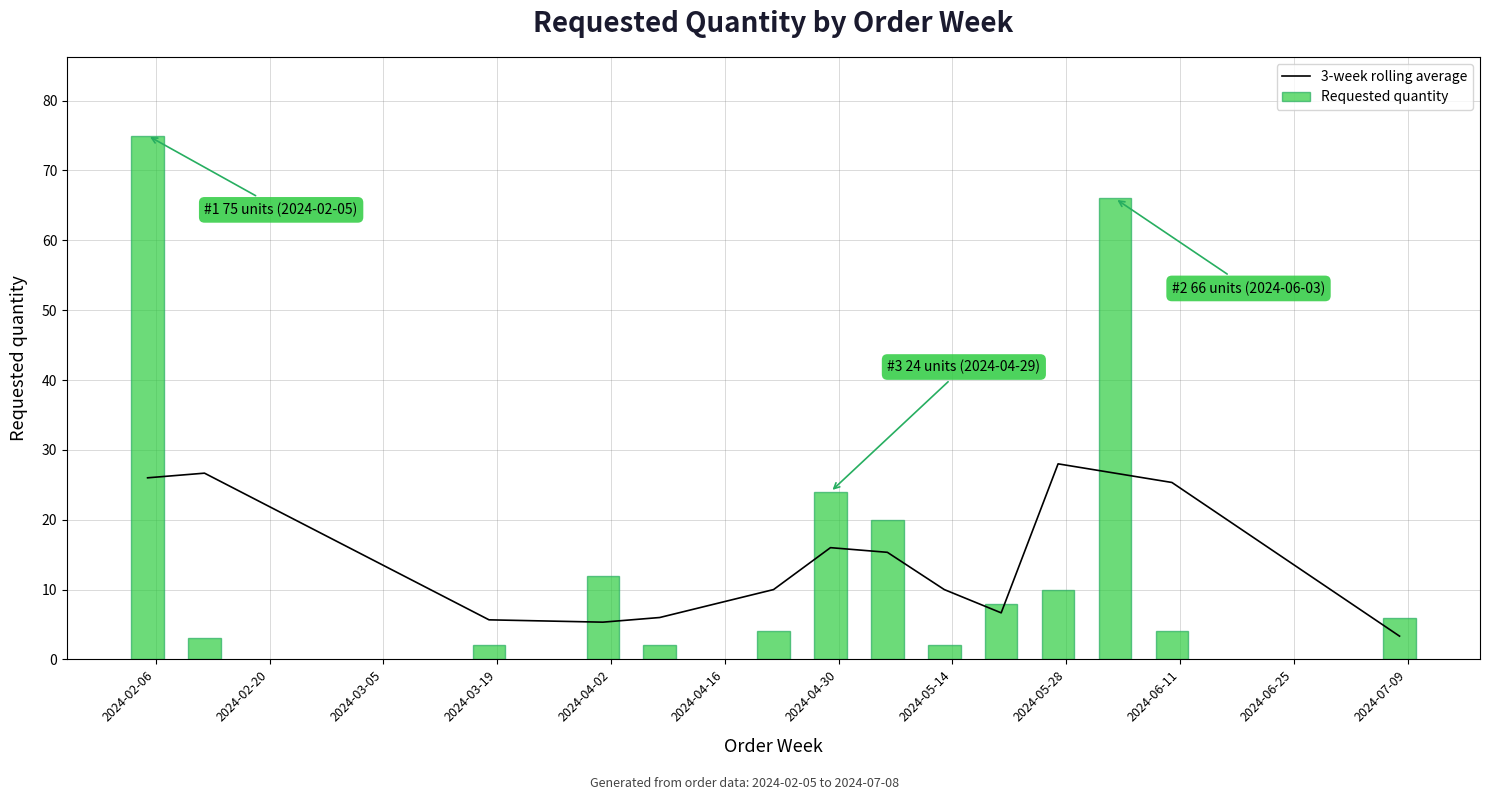

What is the lowest value of the 3-week rolling average series?

3.3